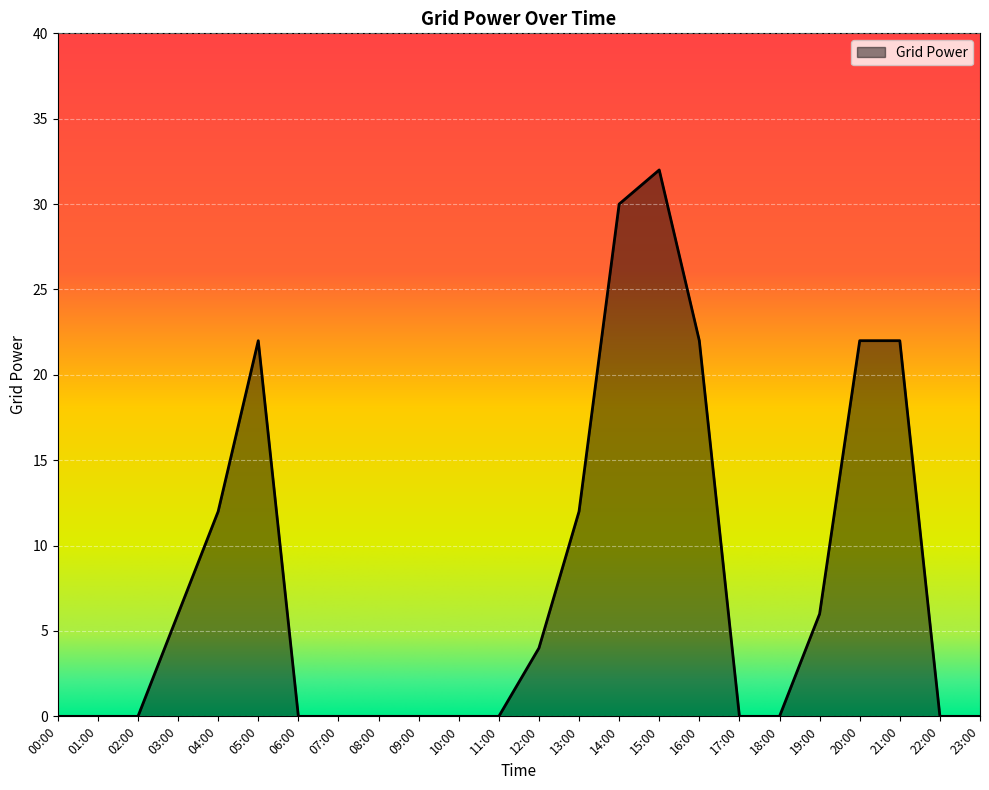

True or false: there are more than 0 points higher than both neighbors.

True